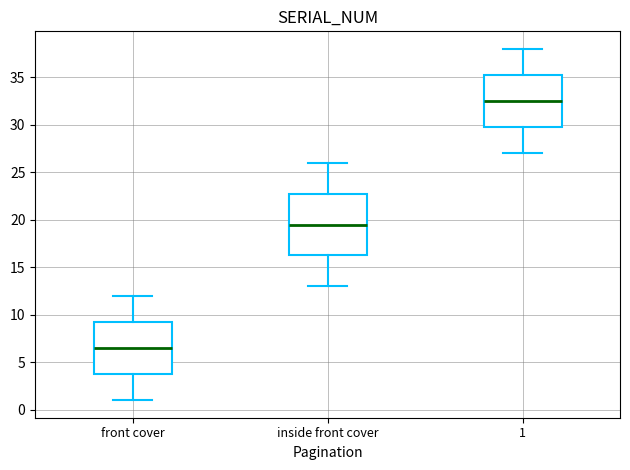

Where is the upper edge of the box for front cover on the y-axis? The values are not printed on the chart, so give them approximately, as read against the axis.

9.5